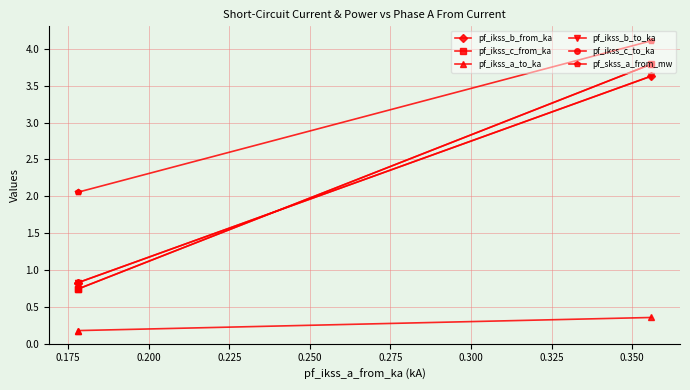

What is the difference between the maximum and minimum values in the pf_ikss_c_to_ka series?

3.1